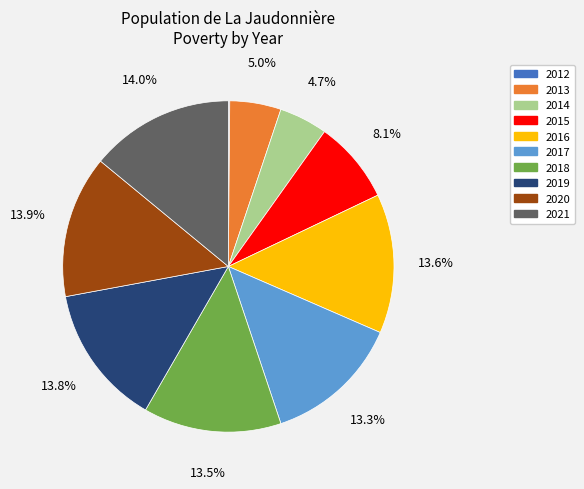

What percentage do 2018 and 2014 together represent?

18.2%